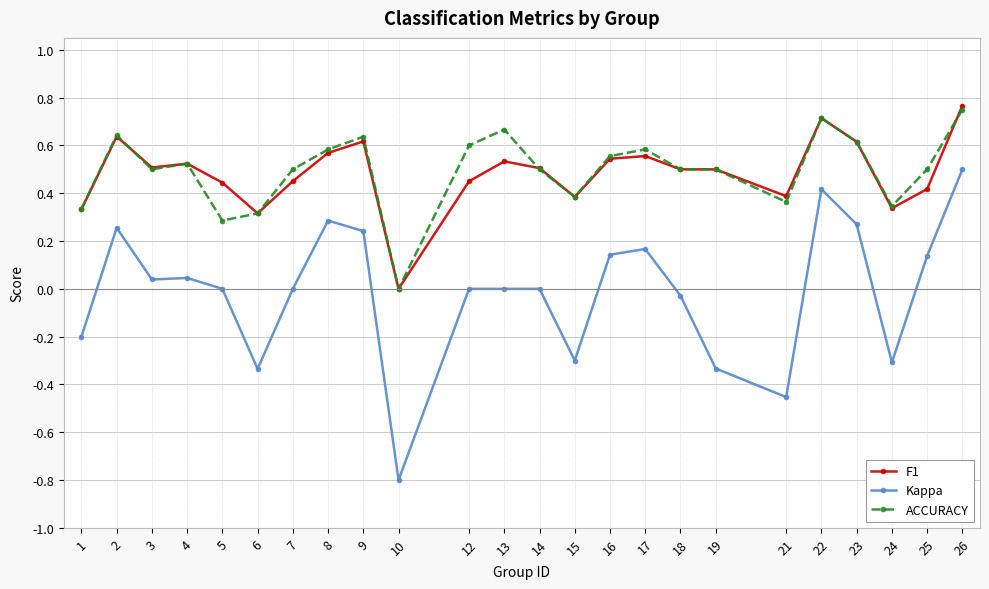

Which series has the widest spread of values?

Kappa